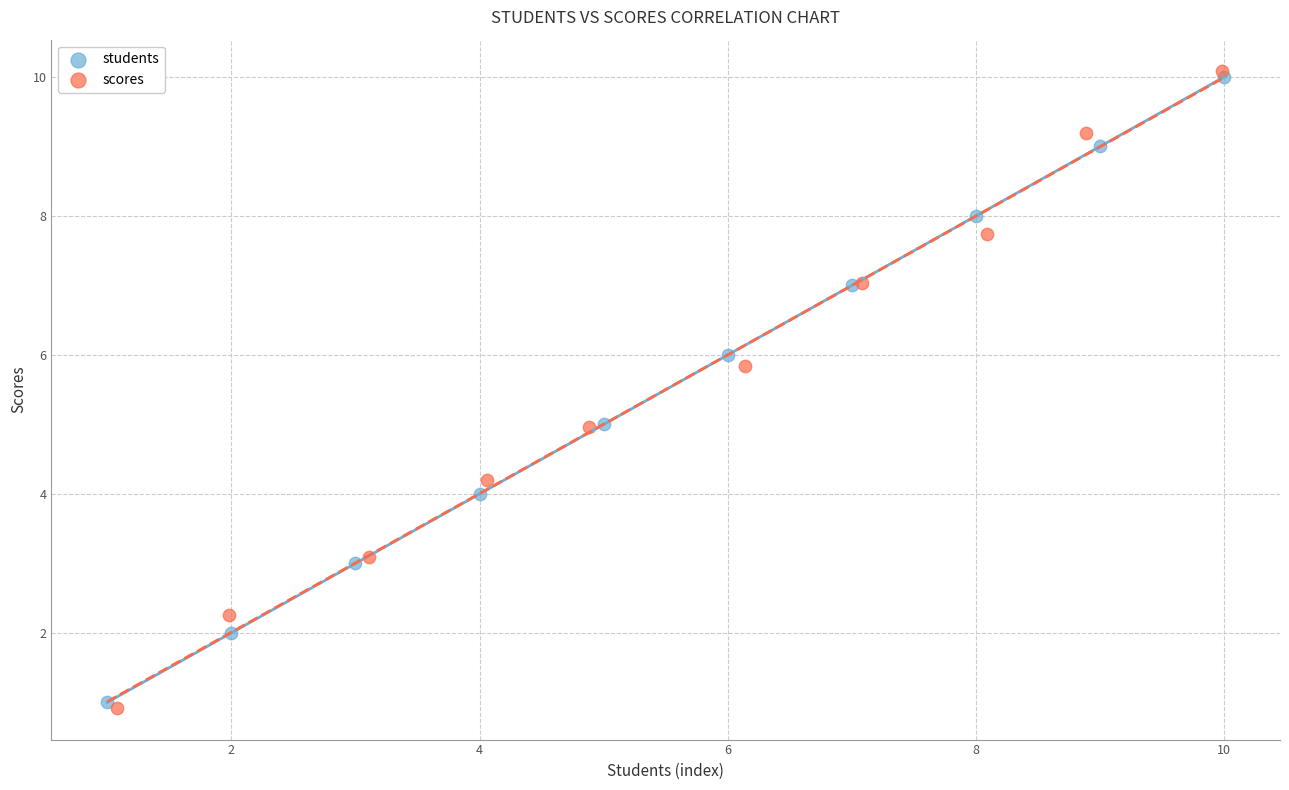

What are all the series names shown in the legend?

students, scores